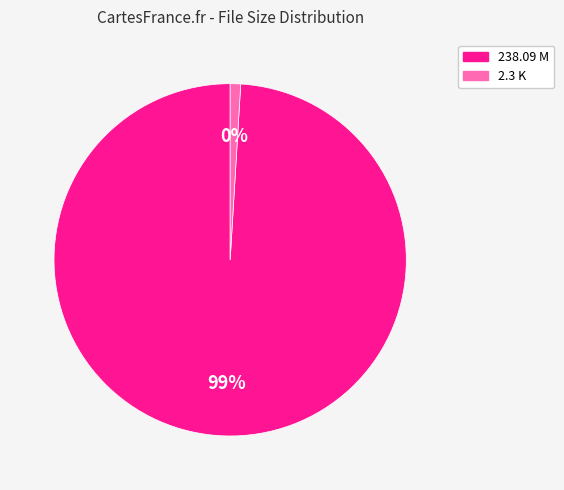

What percentage do 238.09 M and 2.3 K together represent?

100.0%